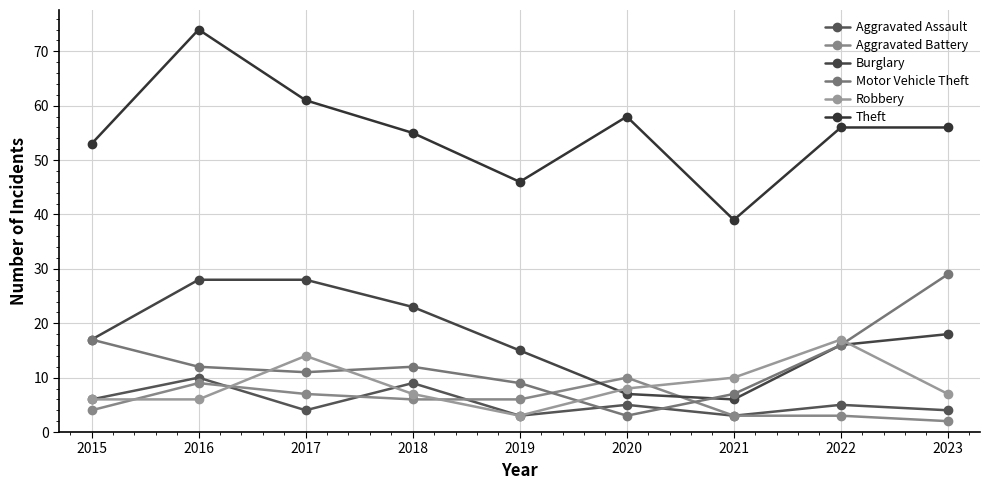

What is the value of the Aggravated Assault point at the 8th from the left?

5